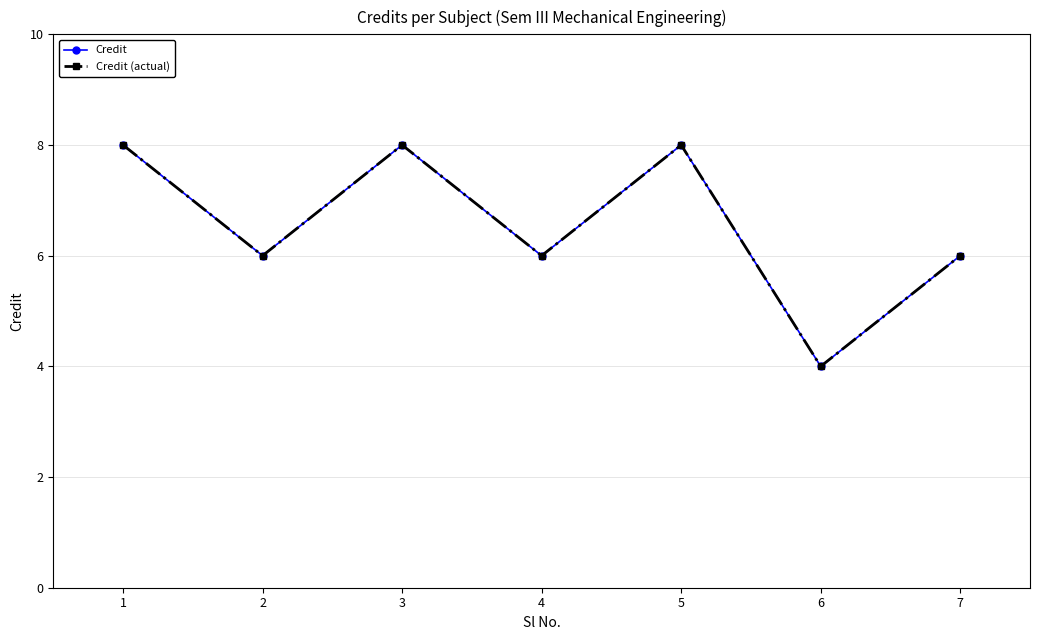

In Credit (actual), how many points are higher than both neighbors (excluding endpoints)?

2